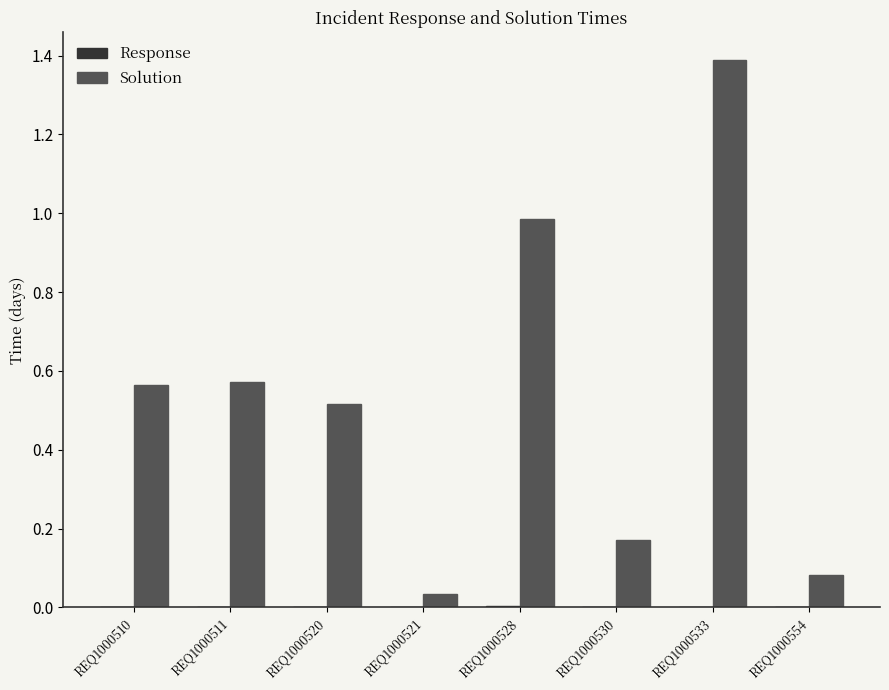

Between REQ1000528 and REQ1000554, which series saw the biggest shift?

Solution